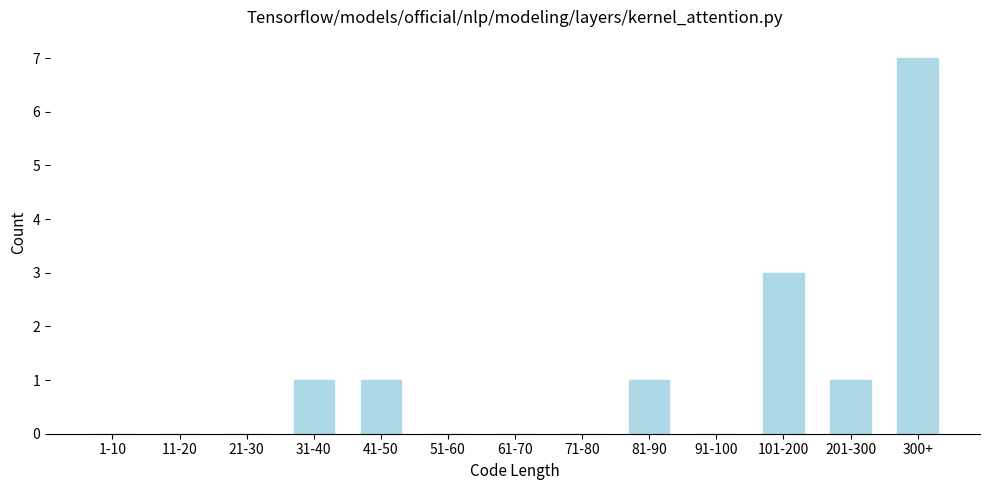

Reading left to right, extract all data points from this chart.

1-10=0	11-20=0	21-30=0	31-40=1	41-50=1	51-60=0	61-70=0	71-80=0	81-90=1	91-100=0	101-200=3	201-300=1	300+=7